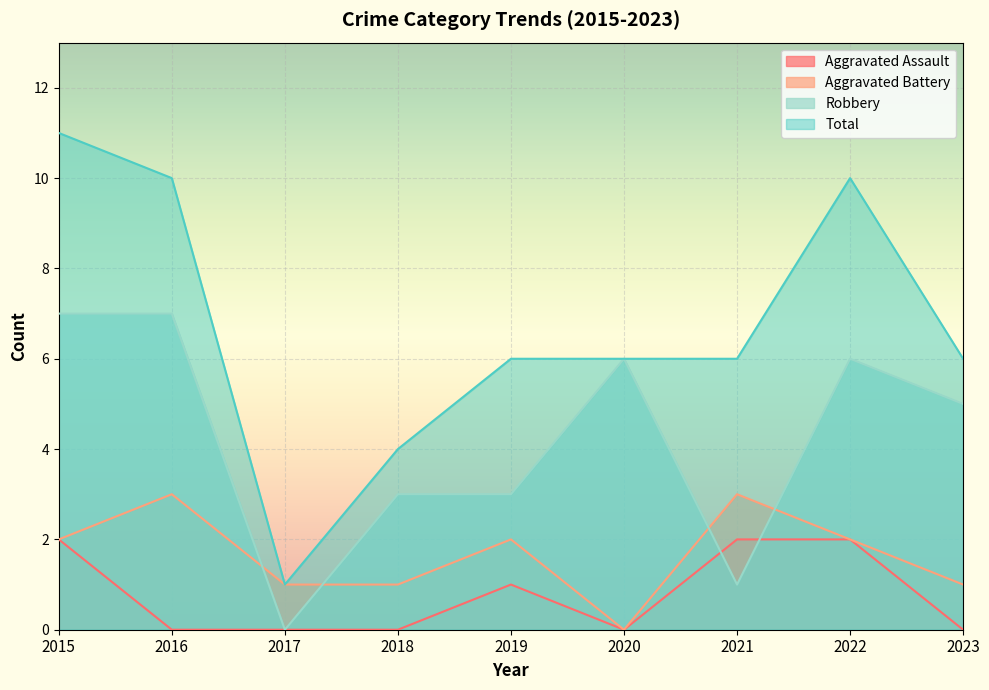

What is the difference between the maximum and second lowest values in the Aggravated Battery series?

2